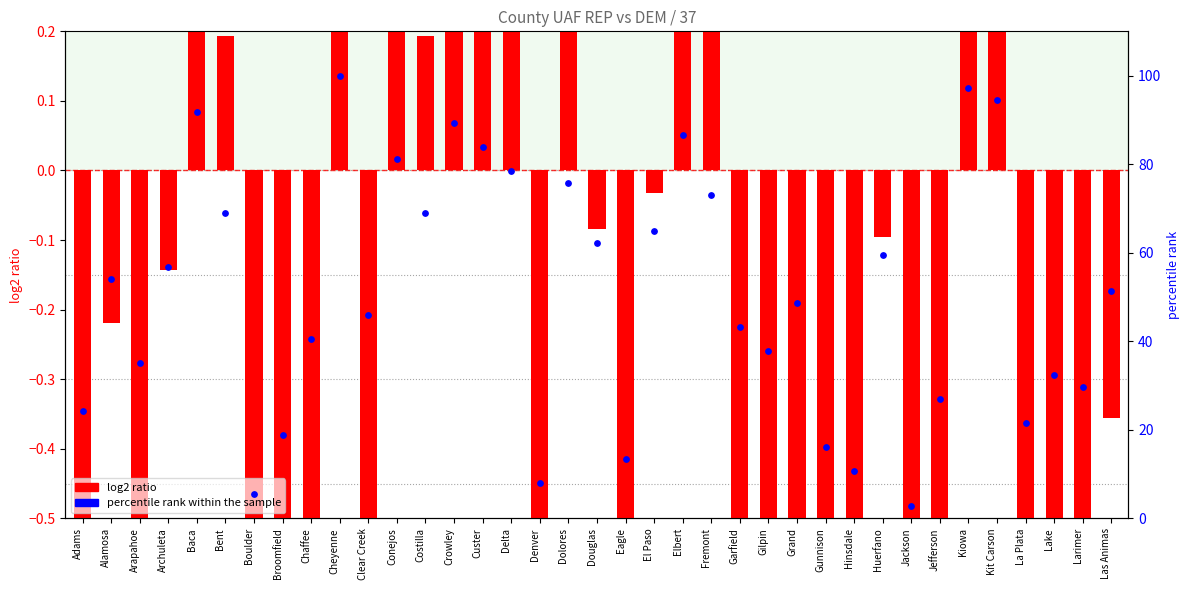

At how many categories does at least one series exceed 86?

6